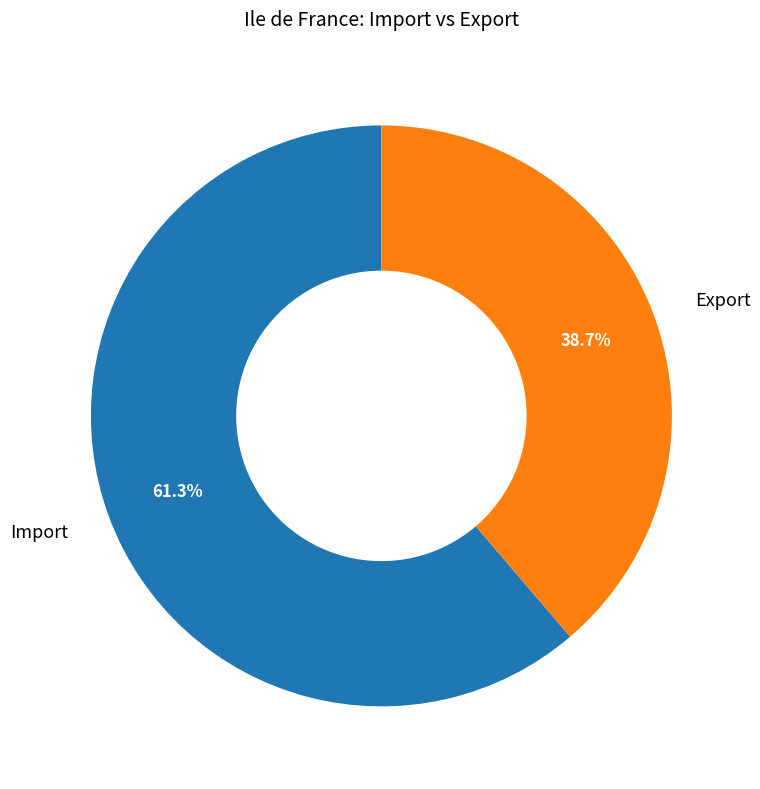

Which slice is the largest?

Import